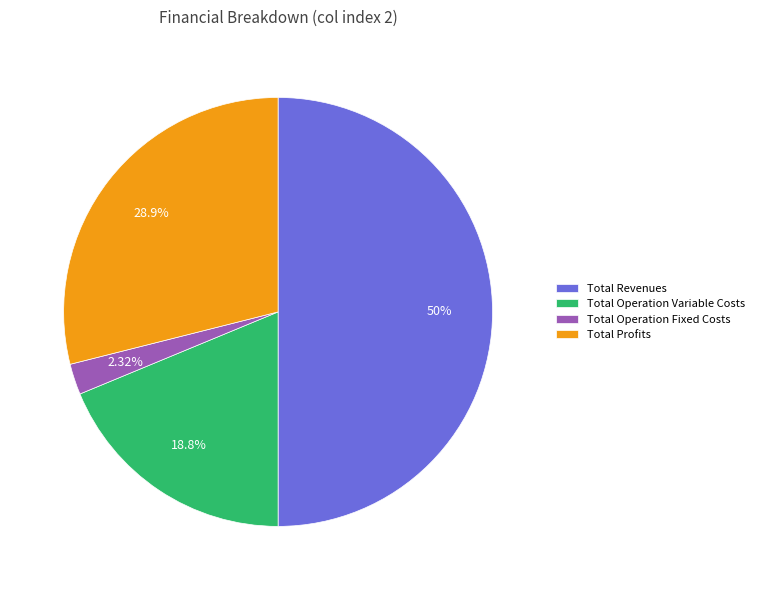

To the nearest percent, what is the combined percentage of Total Revenues and Total Profits?

79%